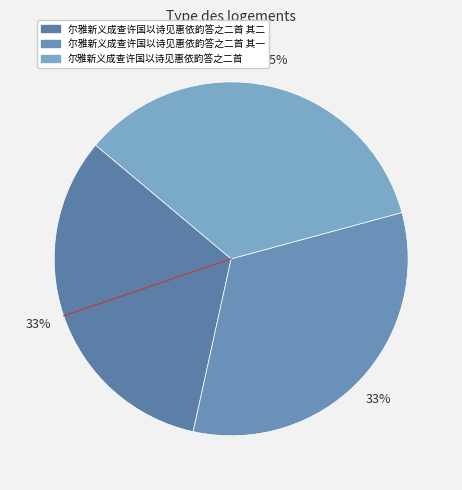

What is the largest slice in the pie chart?

尔雅新义成查许国以诗见惠依韵答之二首